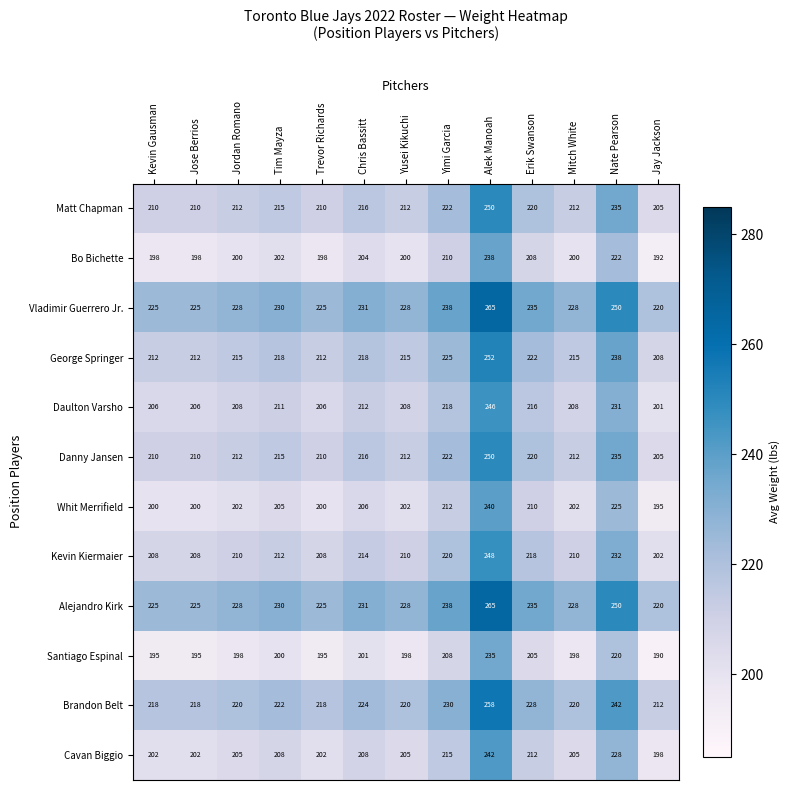

What is the difference between the Alejandro Kirk values at Yusei Kikuchi and Trevor Richards?

3